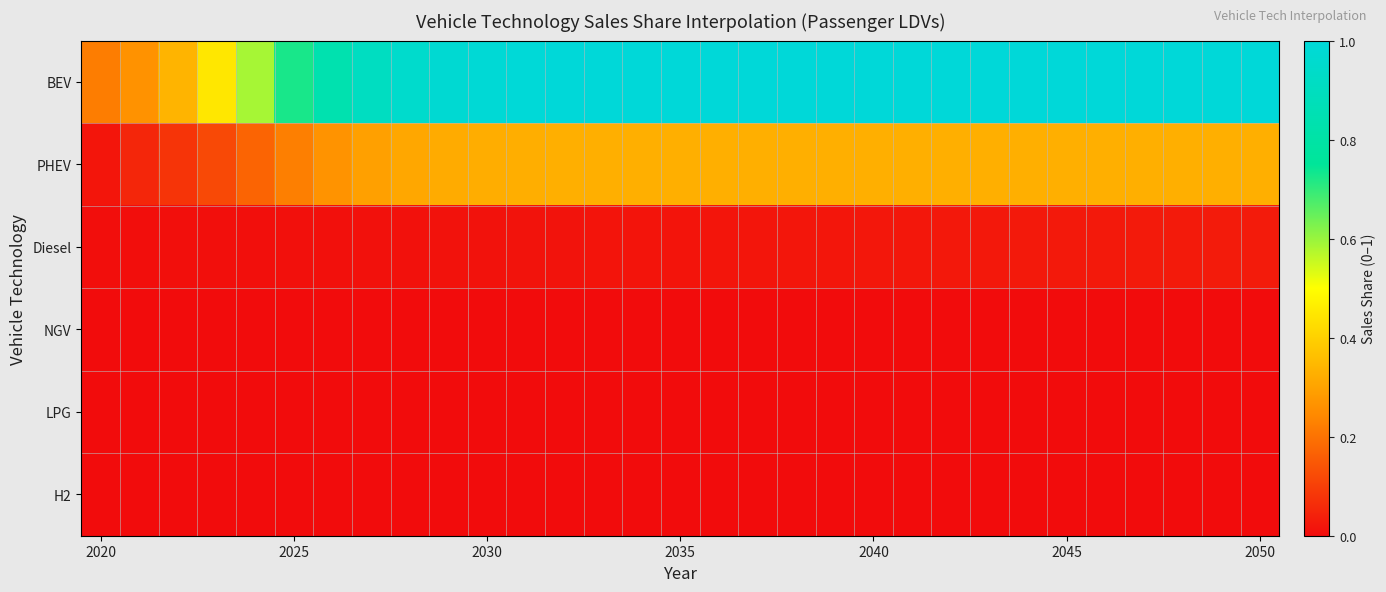

Which series has the largest range (max minus min)?

BEV